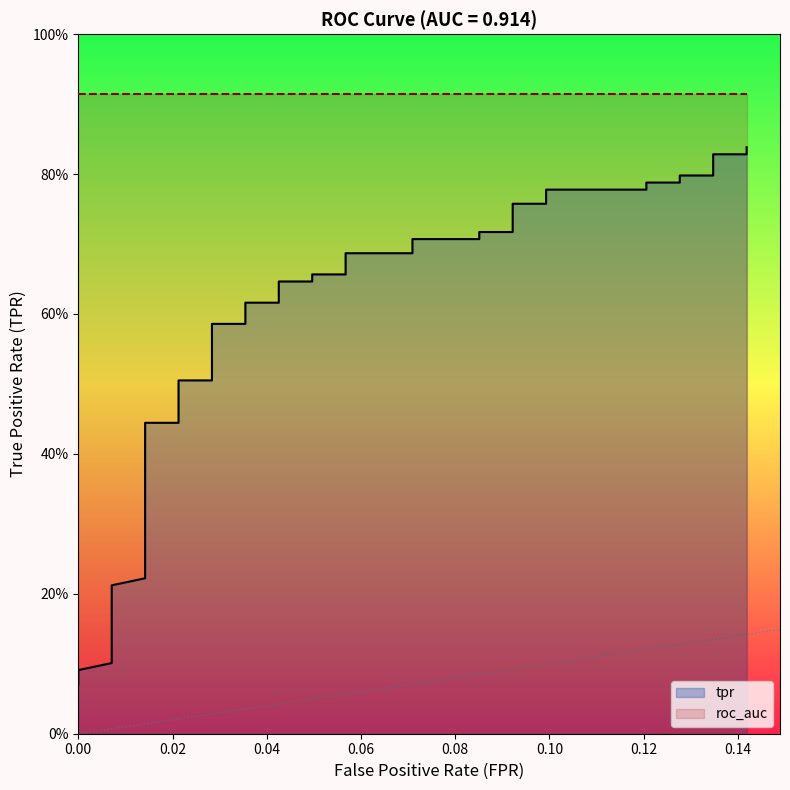

How many lines are shown in the chart?

1